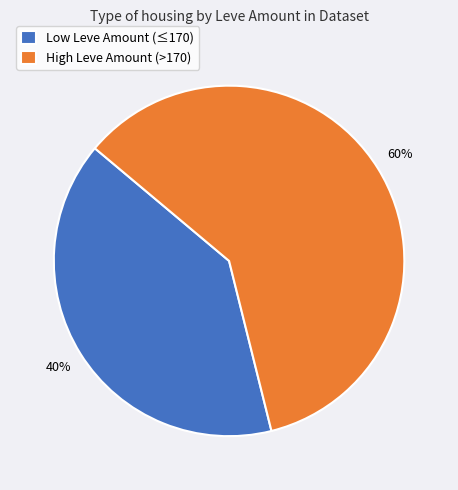

Does any single category account for the majority?

Yes